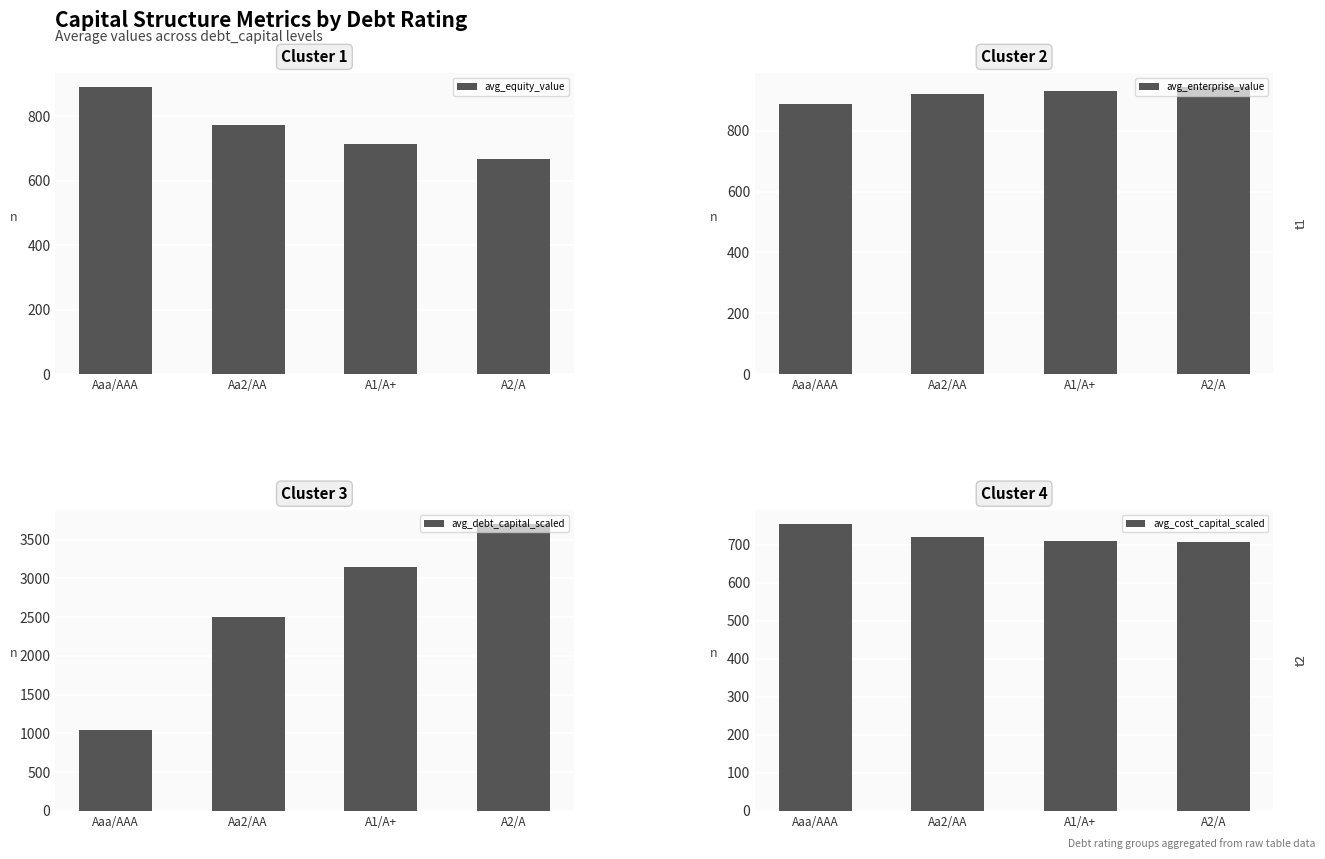

How many bars are there in each group?

4